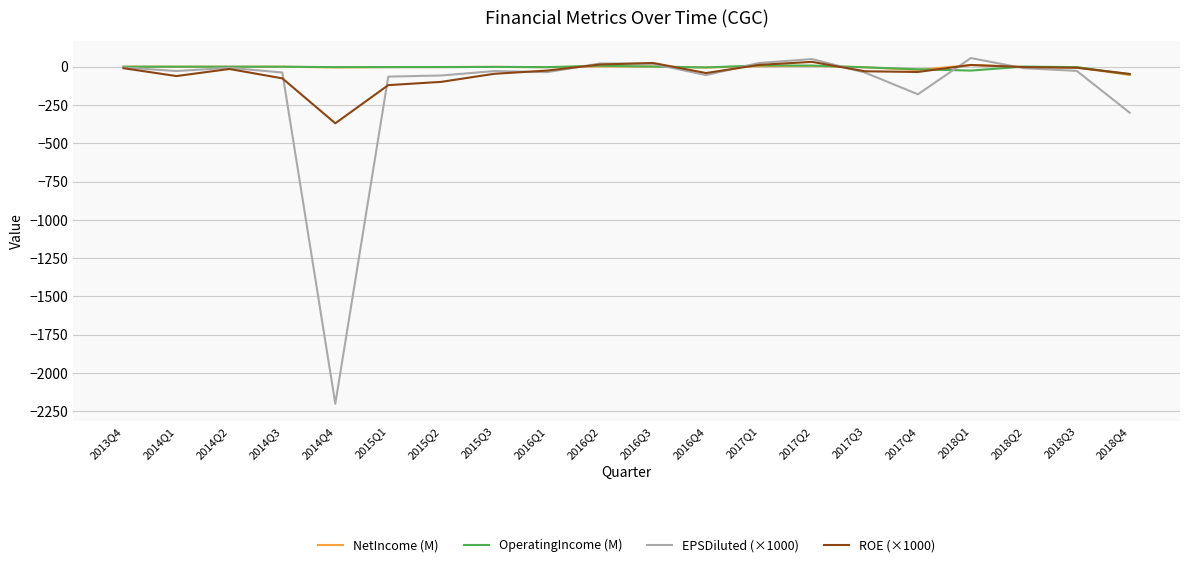

What is the average value of the EPSDiluted (×1000) series?

-145.1